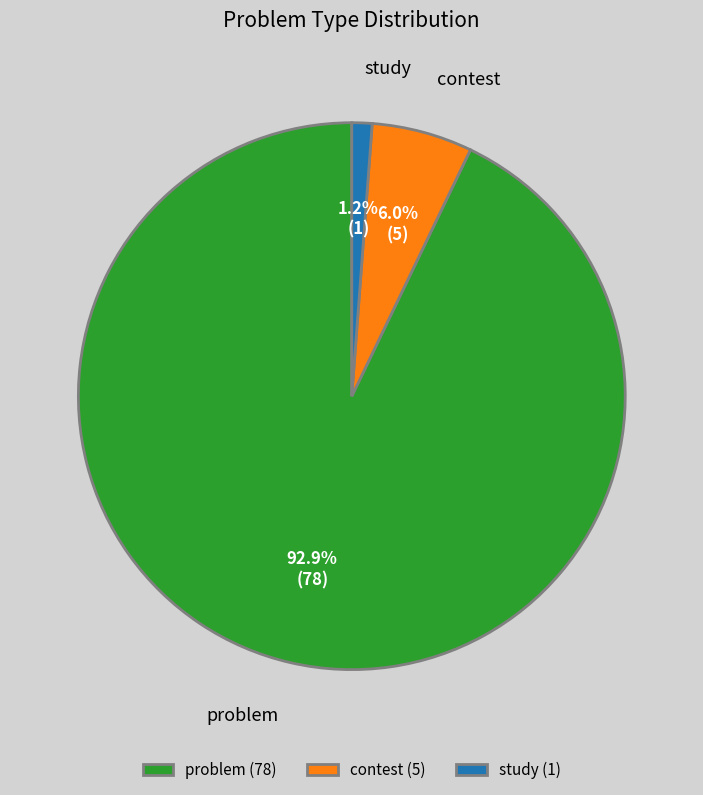

Which category has the biggest portion of the pie?

problem